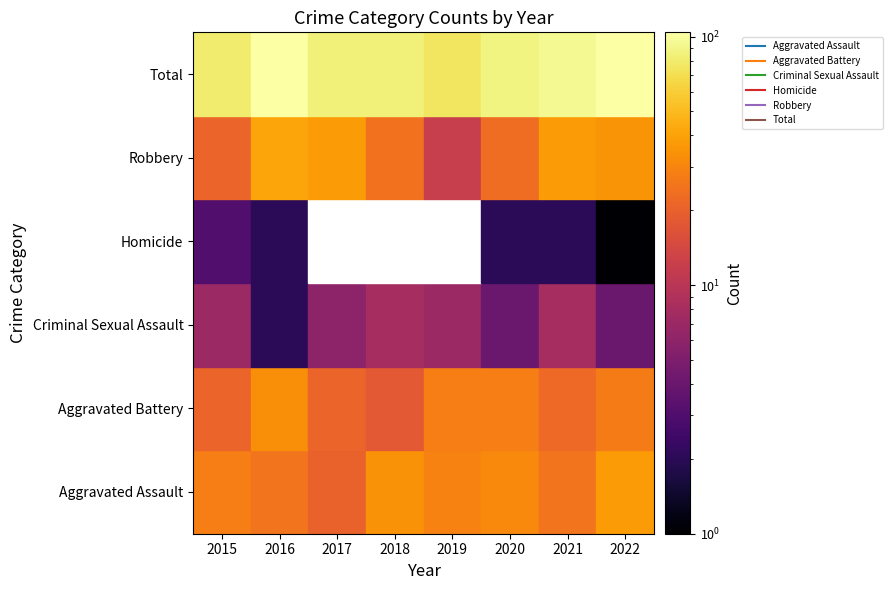

List the labels in order of Aggravated Assault value, largest first.

2022, 2018, 2020, 2019, 2015, 2016, 2021, 2017